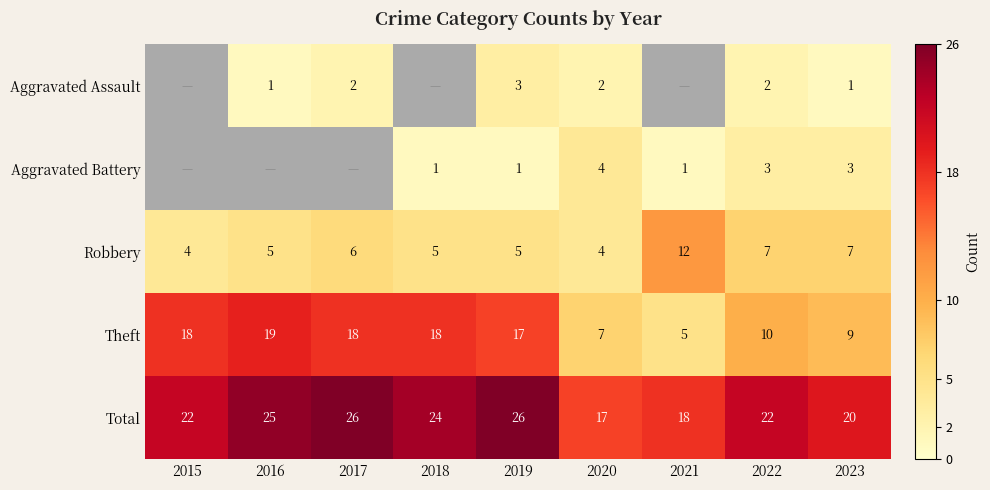

Is the value of Theft at 2017 greater than the value of Aggravated Assault at 2016?

Yes